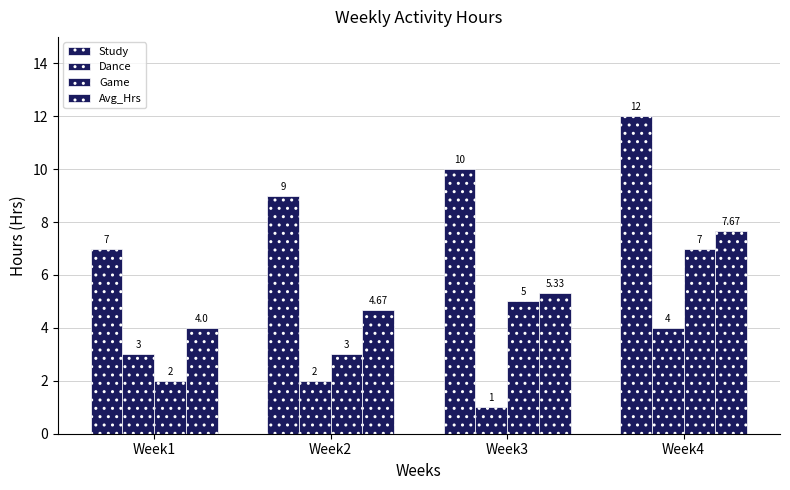

What is the maximum value shown in the chart?

12.0